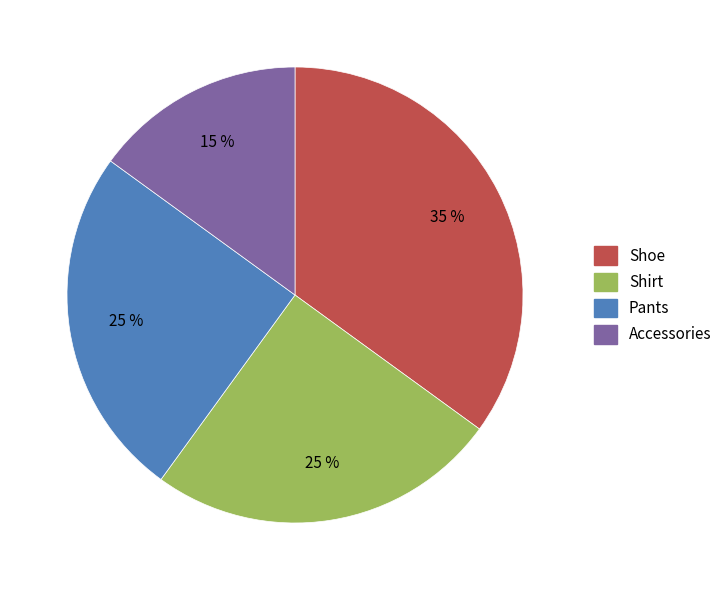

Is there any slice that represents more than half of the pie?

No